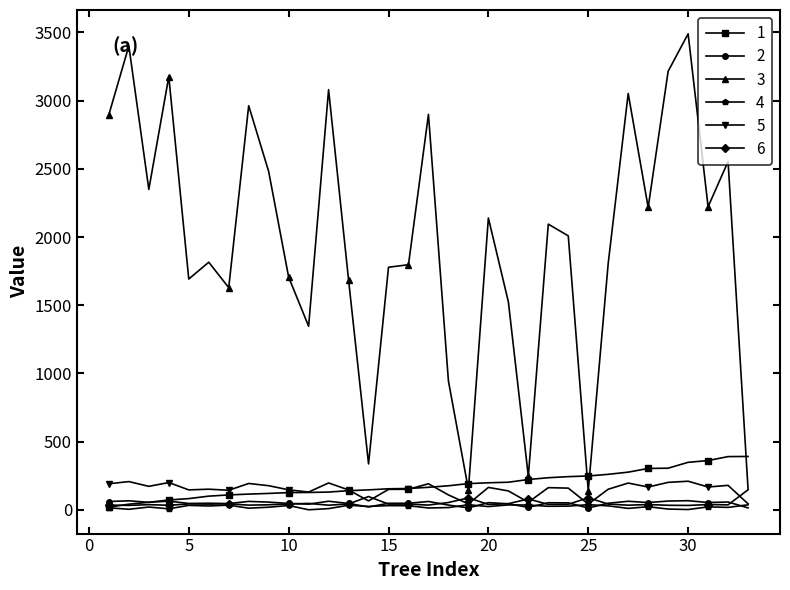

Which series has the largest total across all categories?

3